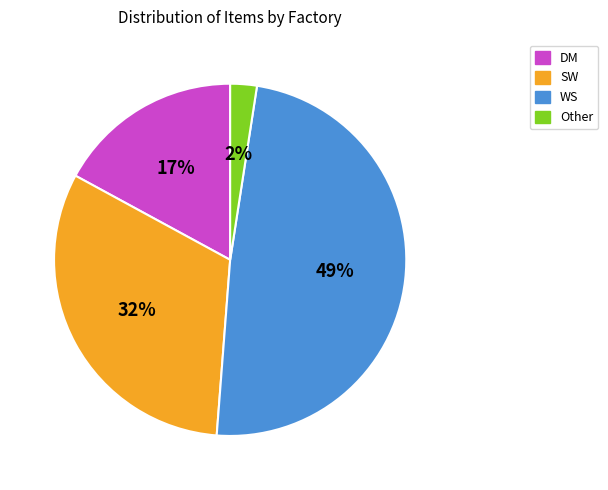

Between Other and DM, which is larger?

DM